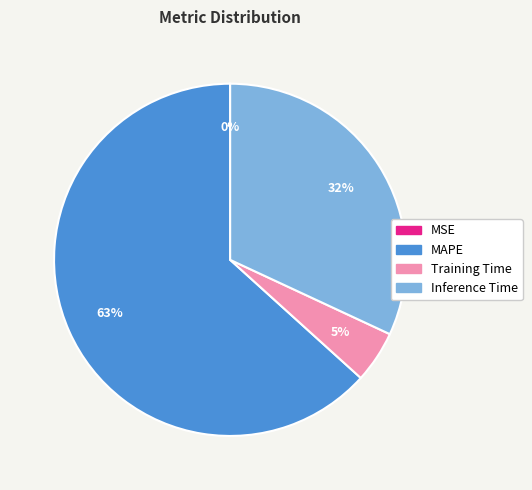

Combined, do Training Time and MAPE account for over 50%?

Yes